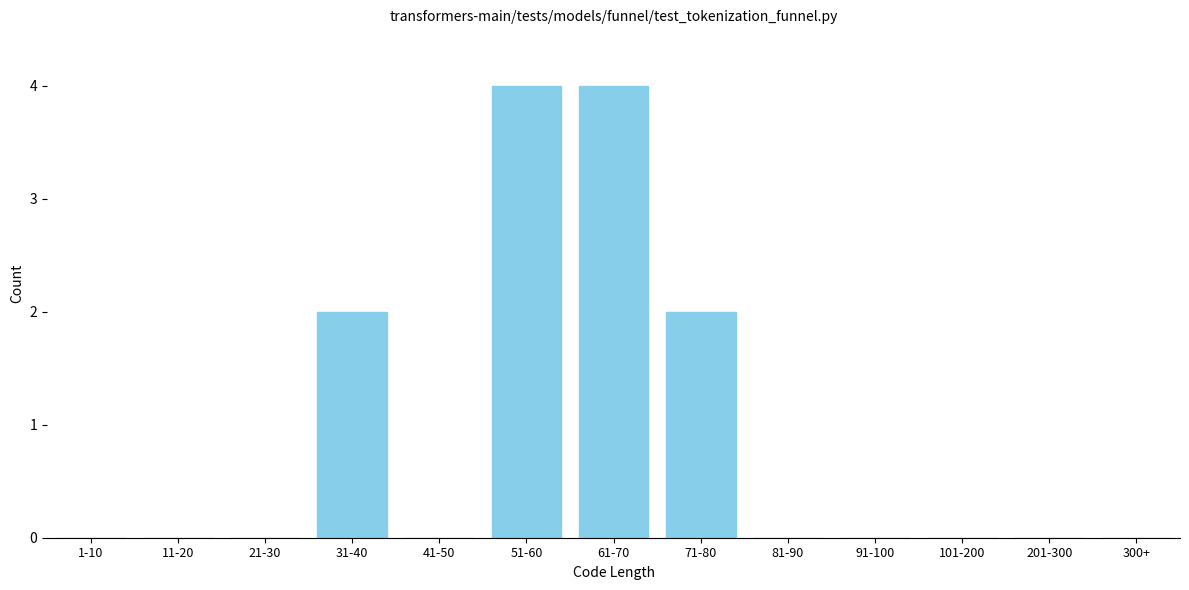

Reading right to left, what are all the values shown in this chart?

300+=0	201-300=0	101-200=0	91-100=0	81-90=0	71-80=2	61-70=4	51-60=4	41-50=0	31-40=2	21-30=0	11-20=0	1-10=0